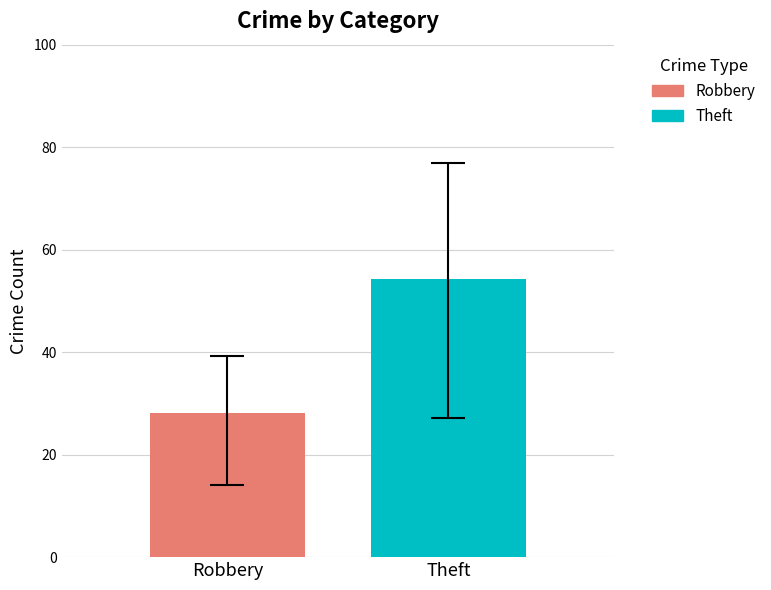

What is the minimum value shown in the chart?

28.2